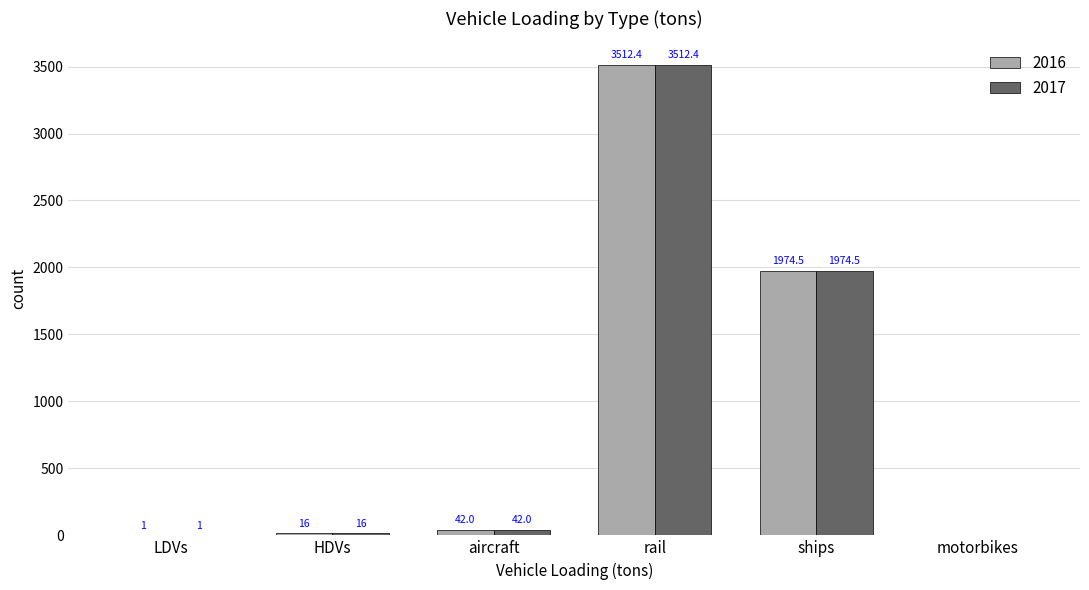

At which label is 2017 closest to 1756?

ships